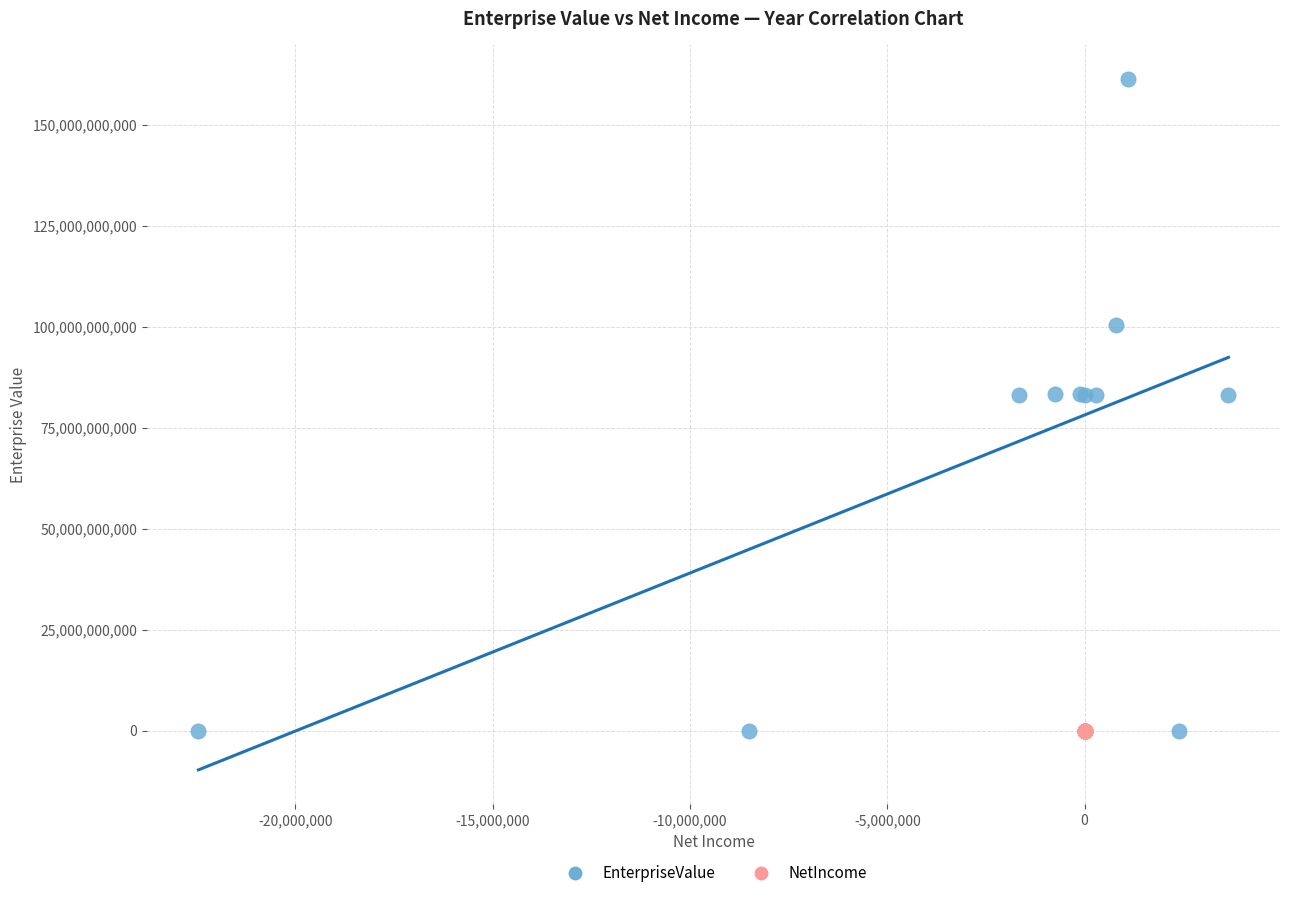

What are all the series names shown in the legend?

EnterpriseValue, NetIncome